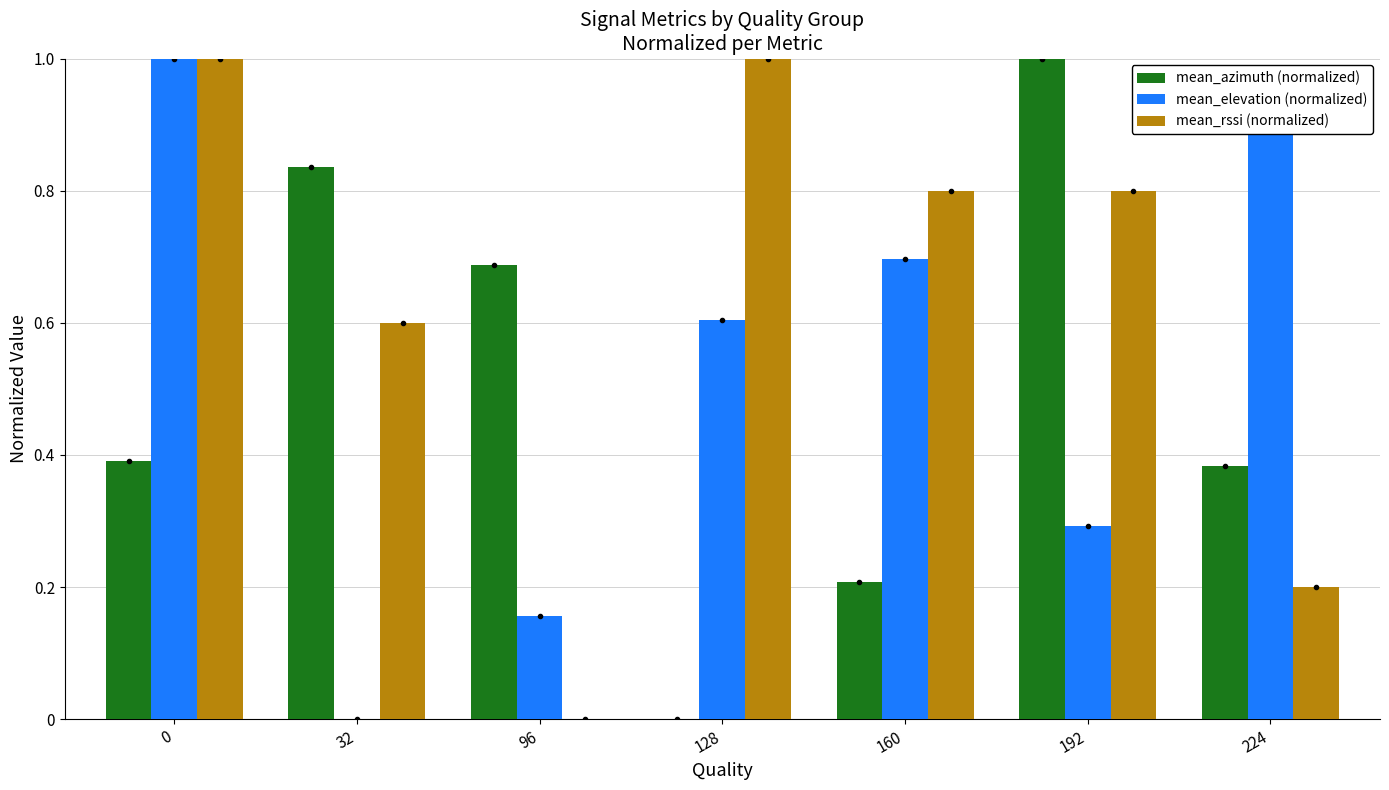

How many categories are shown in the chart?

7